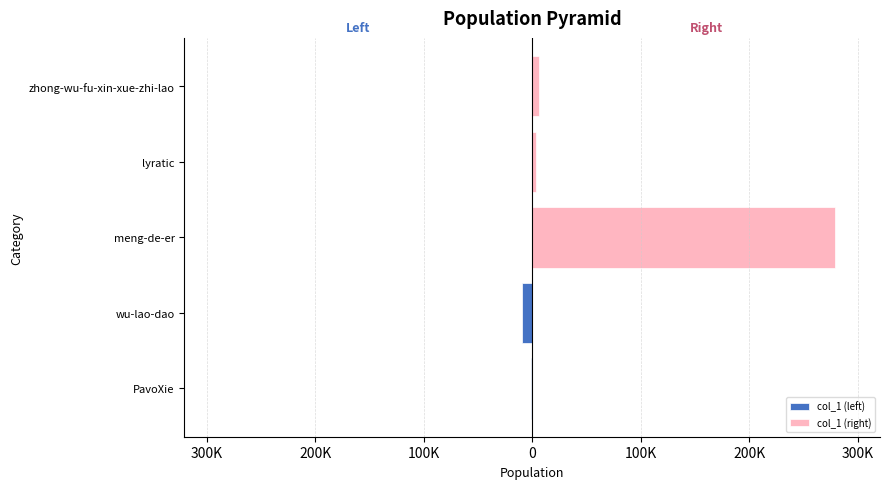

The value at wu-lao-dao is 12146. True or false?

False